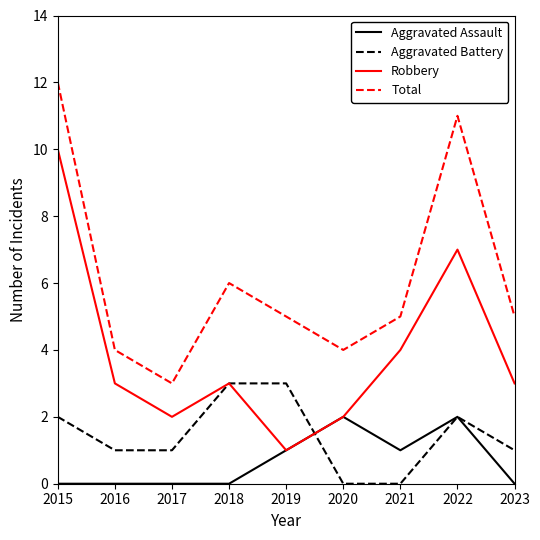

Where is the first local minimum for Robbery?

2017